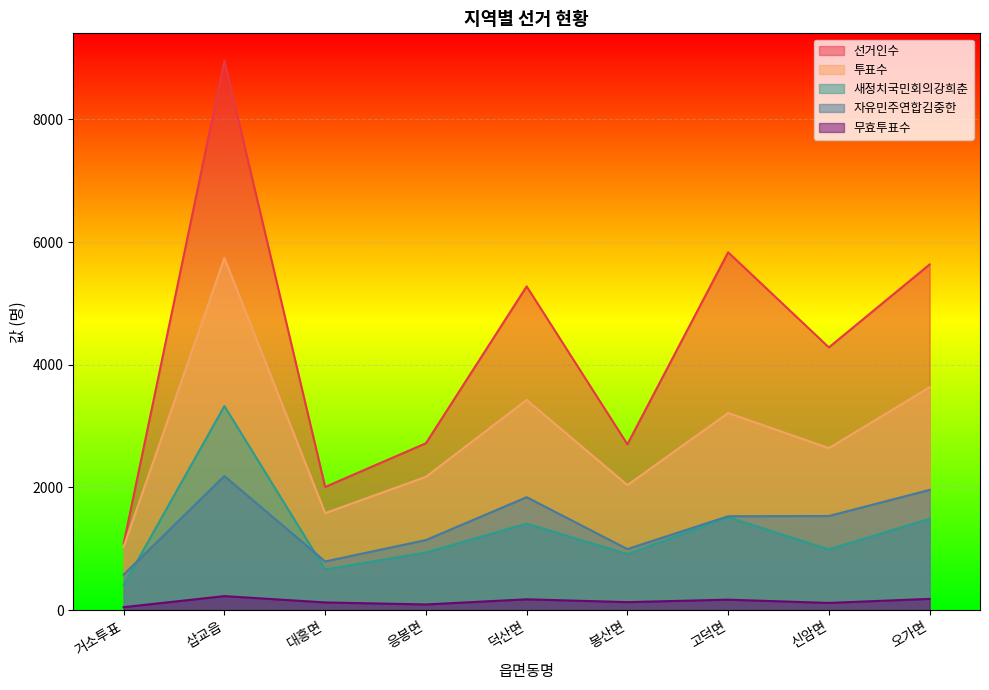

At which label is 새정치국민회의강희춘 closest to 1867?

고덕면